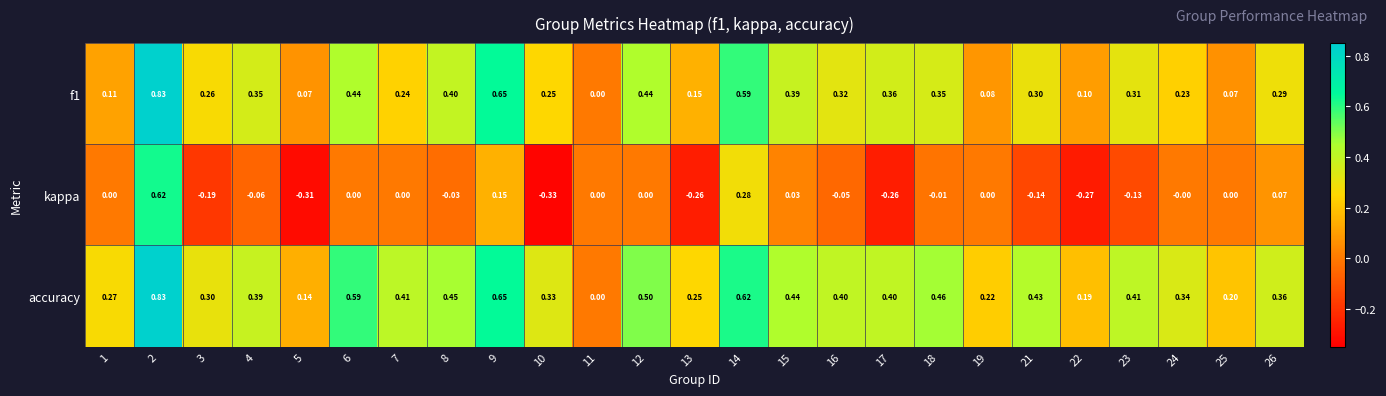

At which category does the chart reach its minimum across all series?

10